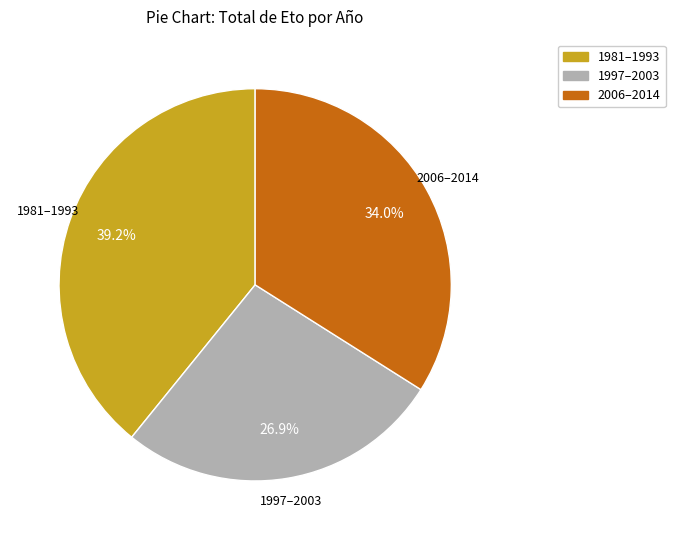

Is there a majority slice in this chart?

No